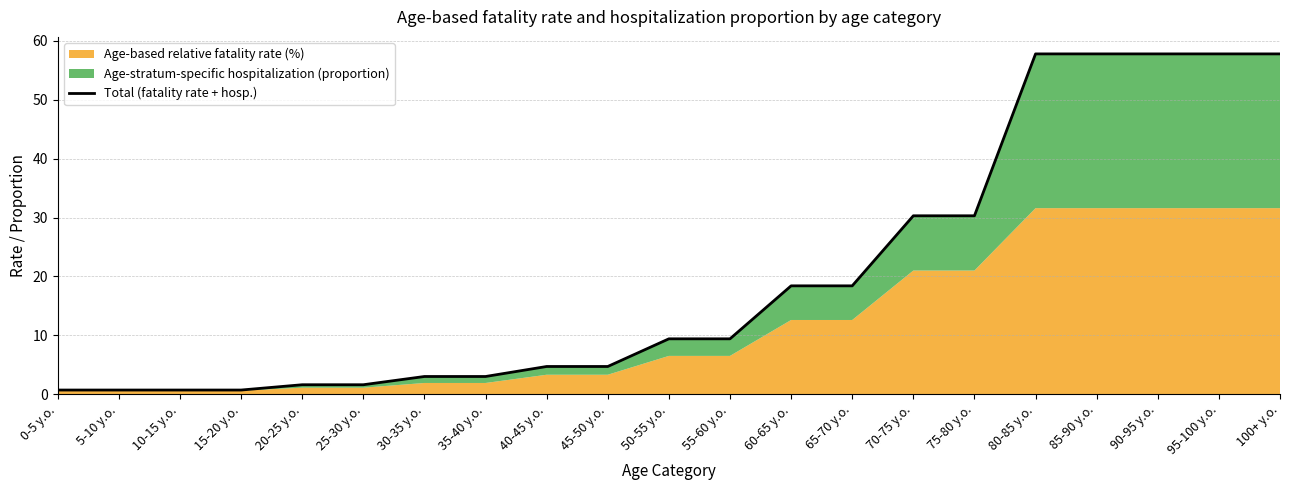

What is the smallest value displayed?

0.7